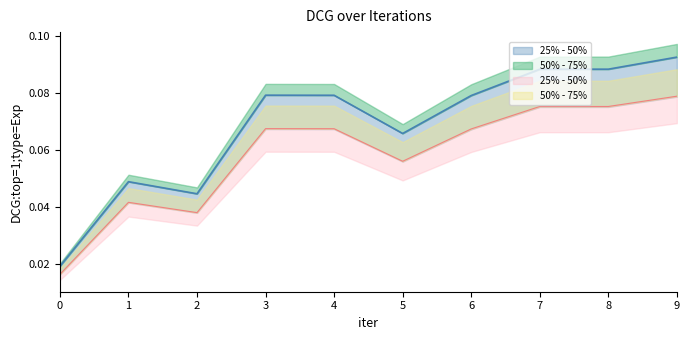

Reading left to right, transcribe all the data shown in this chart.

0=0.0	1=0.0	2=0.0	3=0.1	4=0.1	5=0.1	6=0.1	7=0.1	8=0.1	9=0.1